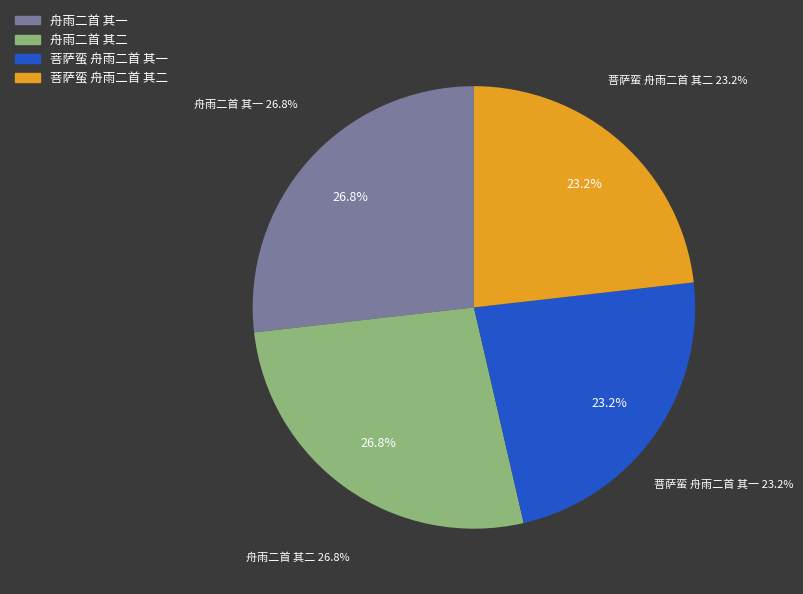

To the nearest percent, what is the combined percentage of 菩萨蛮 舟雨二首 其一 and 舟雨二首 其二?

50%